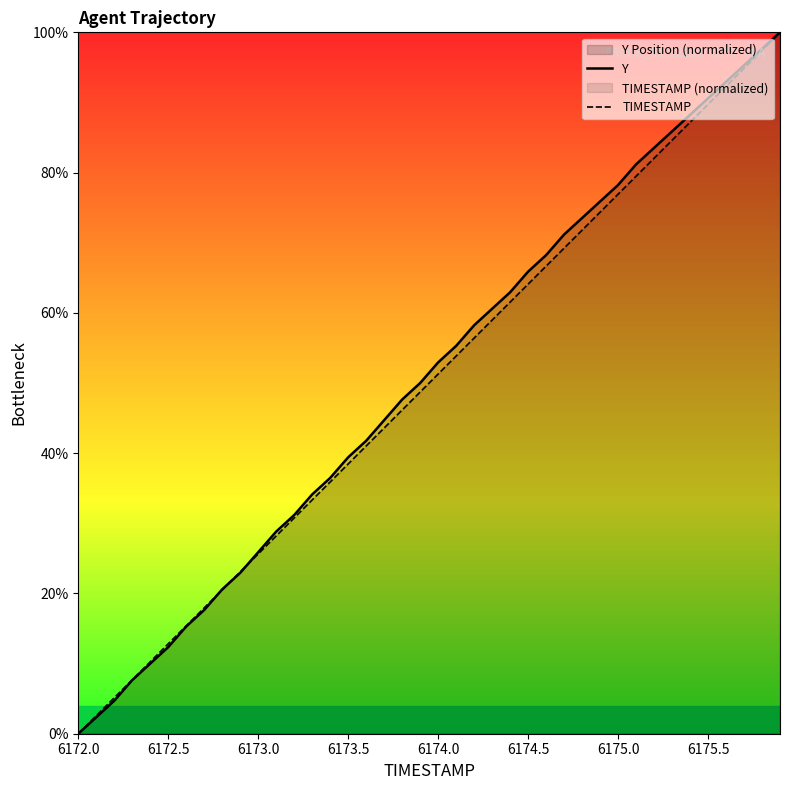

What is the maximum value for TIMESTAMP?

100.0